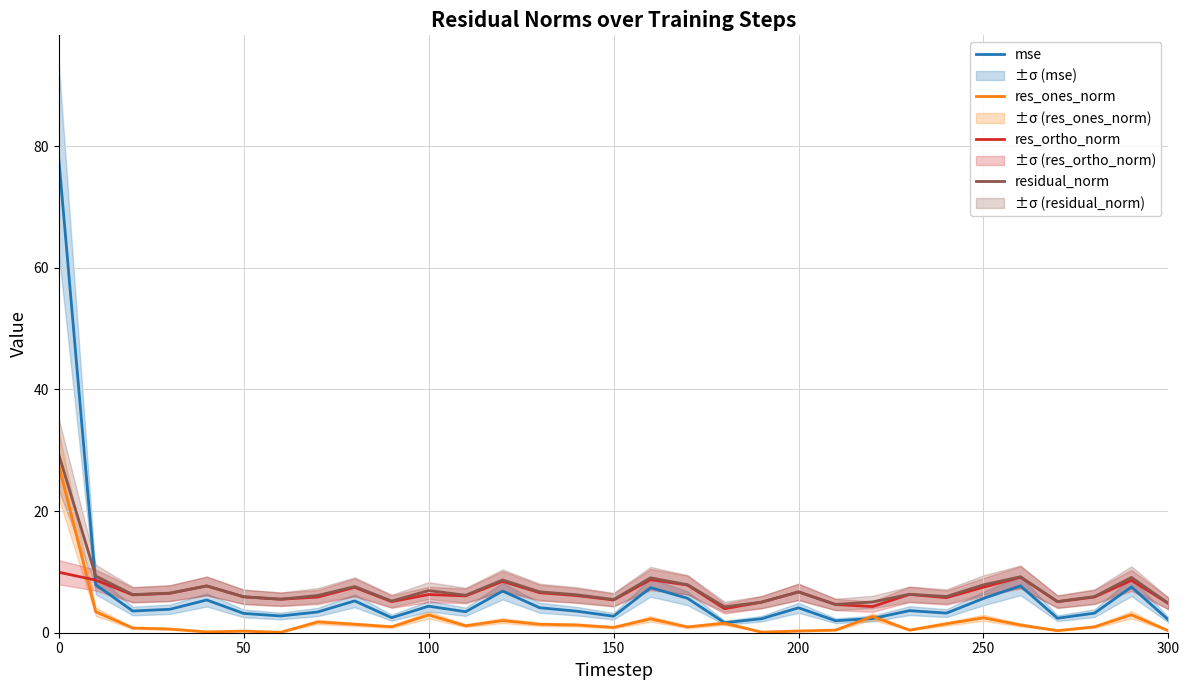

How many lines are shown in the chart?

4